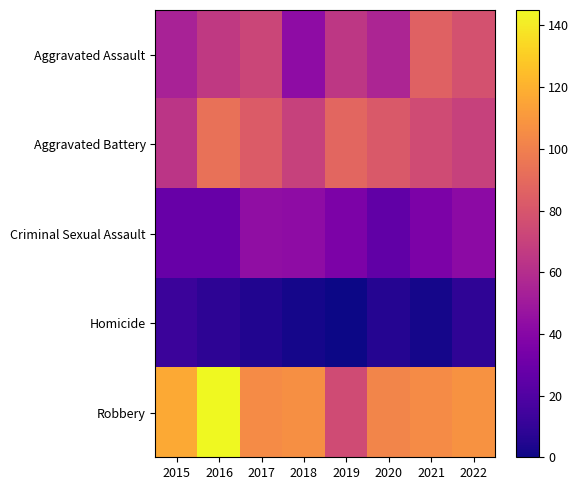

The value of Criminal Sexual Assault at 2020 is 26. True or false?

True